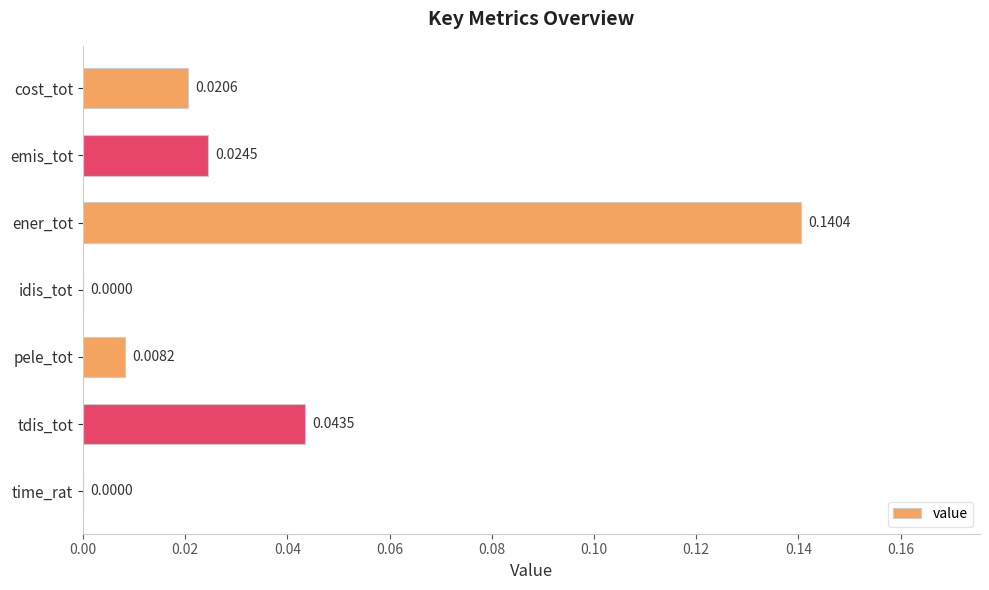

Which label corresponds to the largest value in the chart?

ener_tot